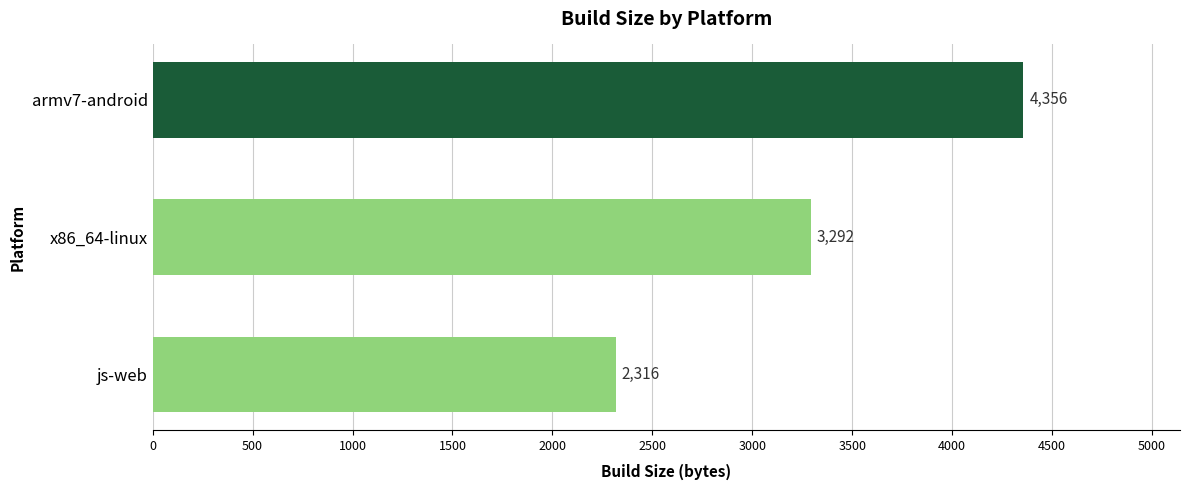

Which has a higher value, x86_64-linux or js-web?

x86_64-linux